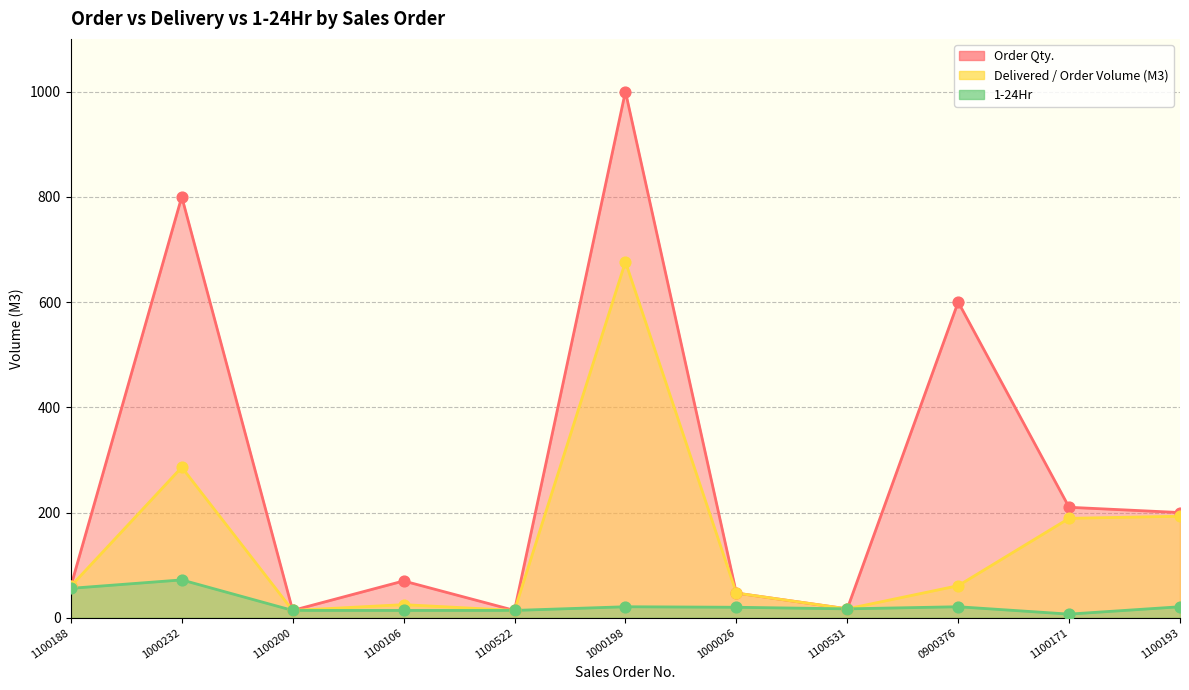

Which series contains the highest Y value?

Order Qty.